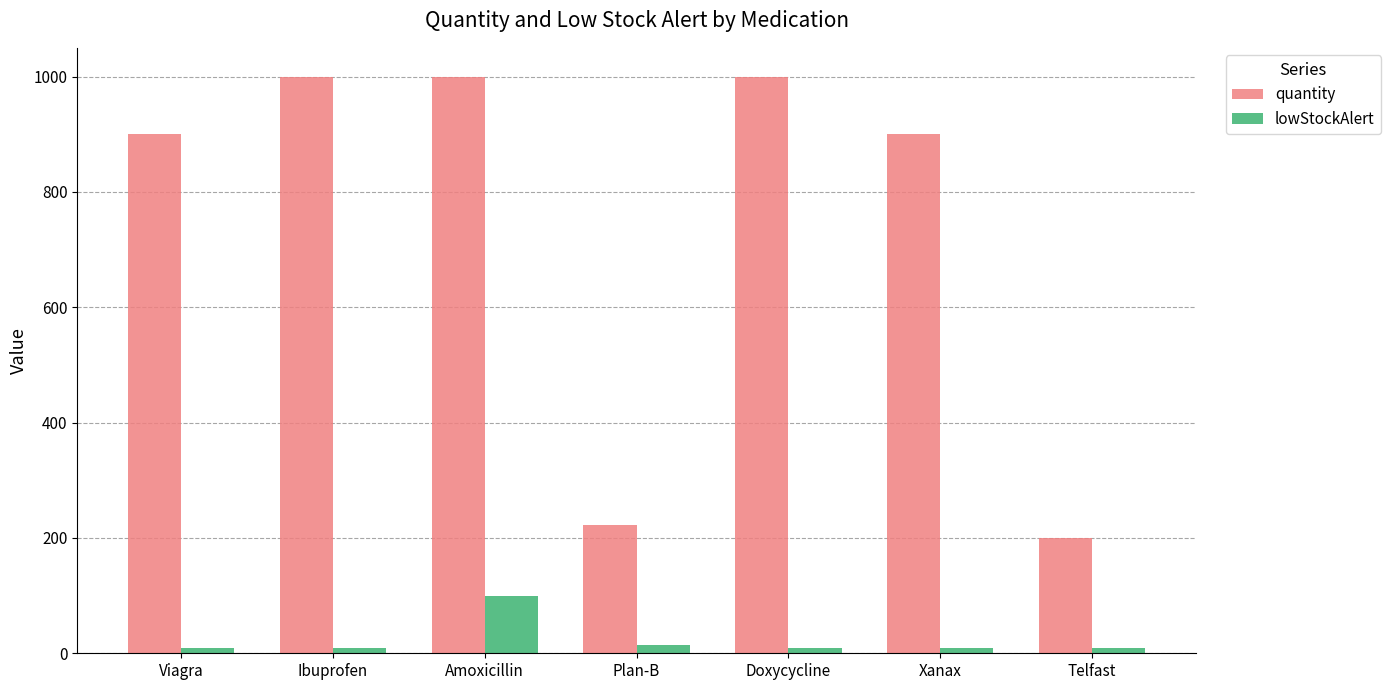

What is the label of the 6th bar from the left?

Xanax